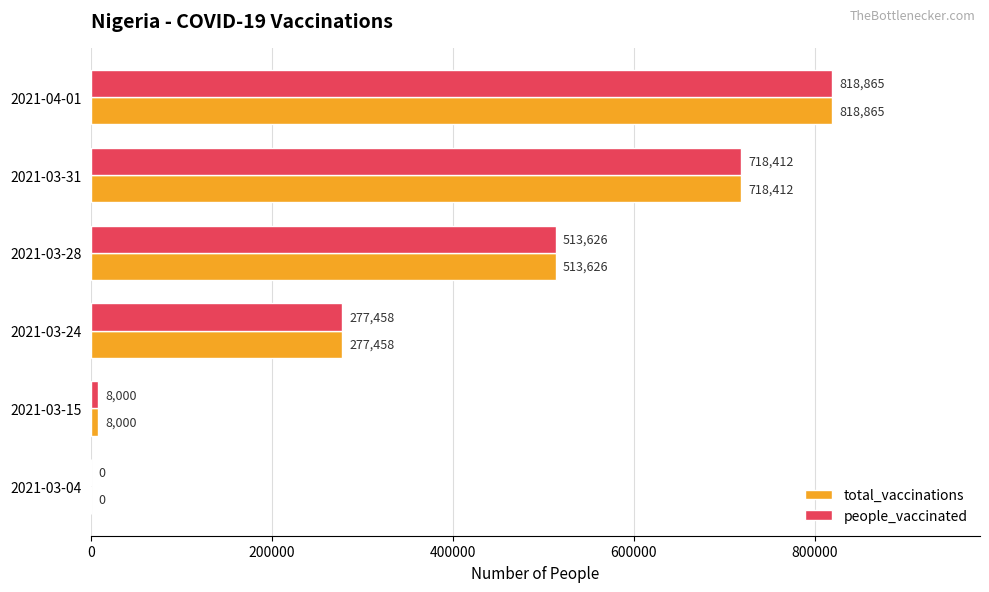

Where is people_vaccinated nearest to the value 409432?

2021-03-28